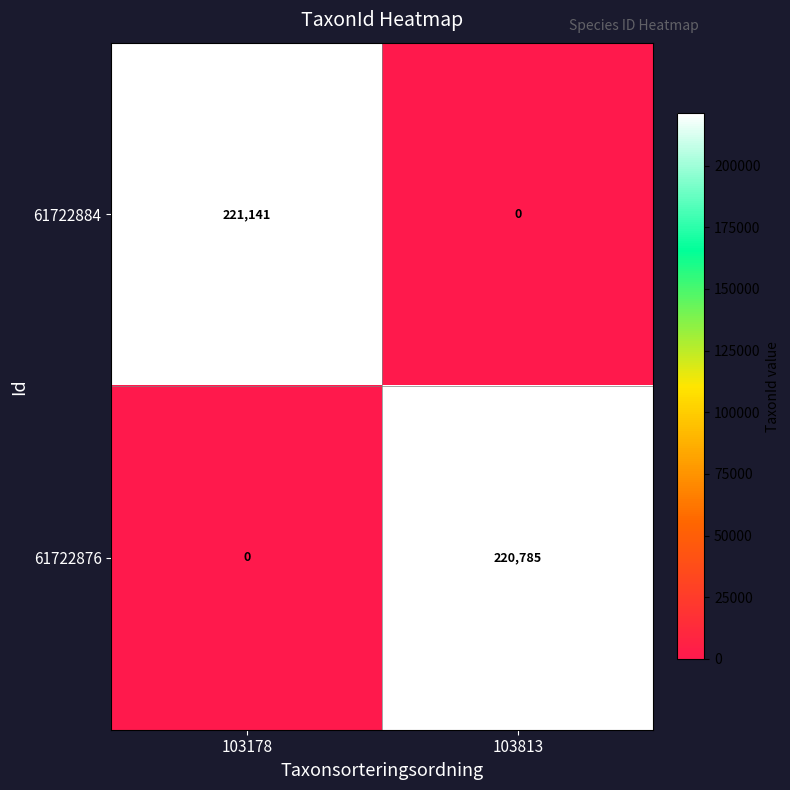

Reading right to left, what are all the values shown in this chart?

61722884: 103813=0	103178=221141
61722876: 103813=220785	103178=0